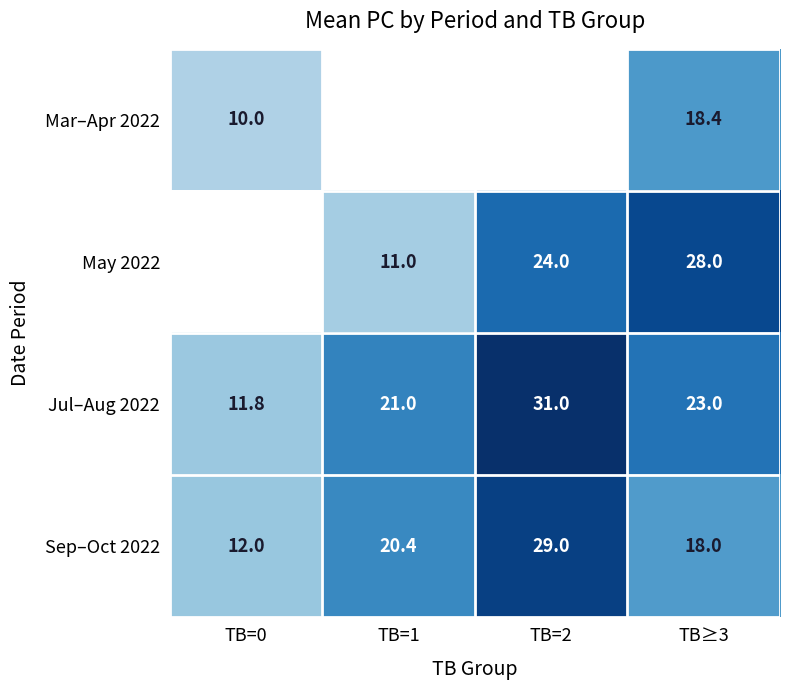

What is the difference between the Jul–Aug 2022 values at TB=2 and TB=1?

10.0